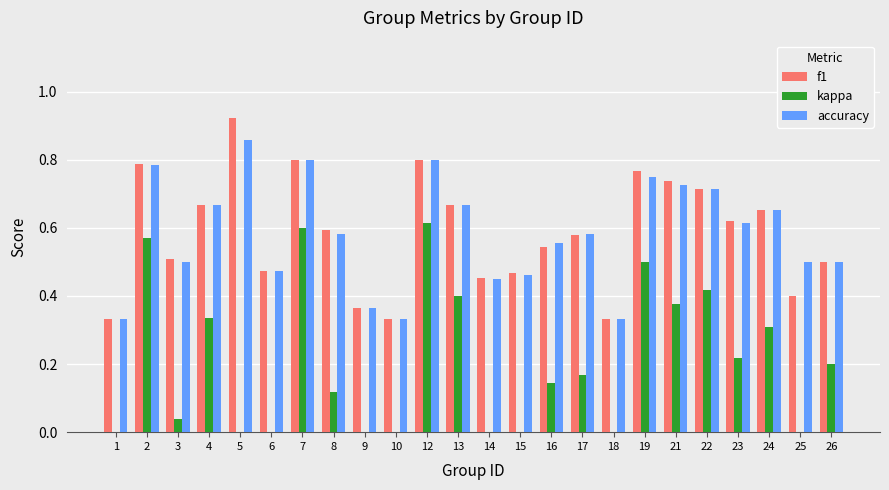

How many groups of bars are there?

24